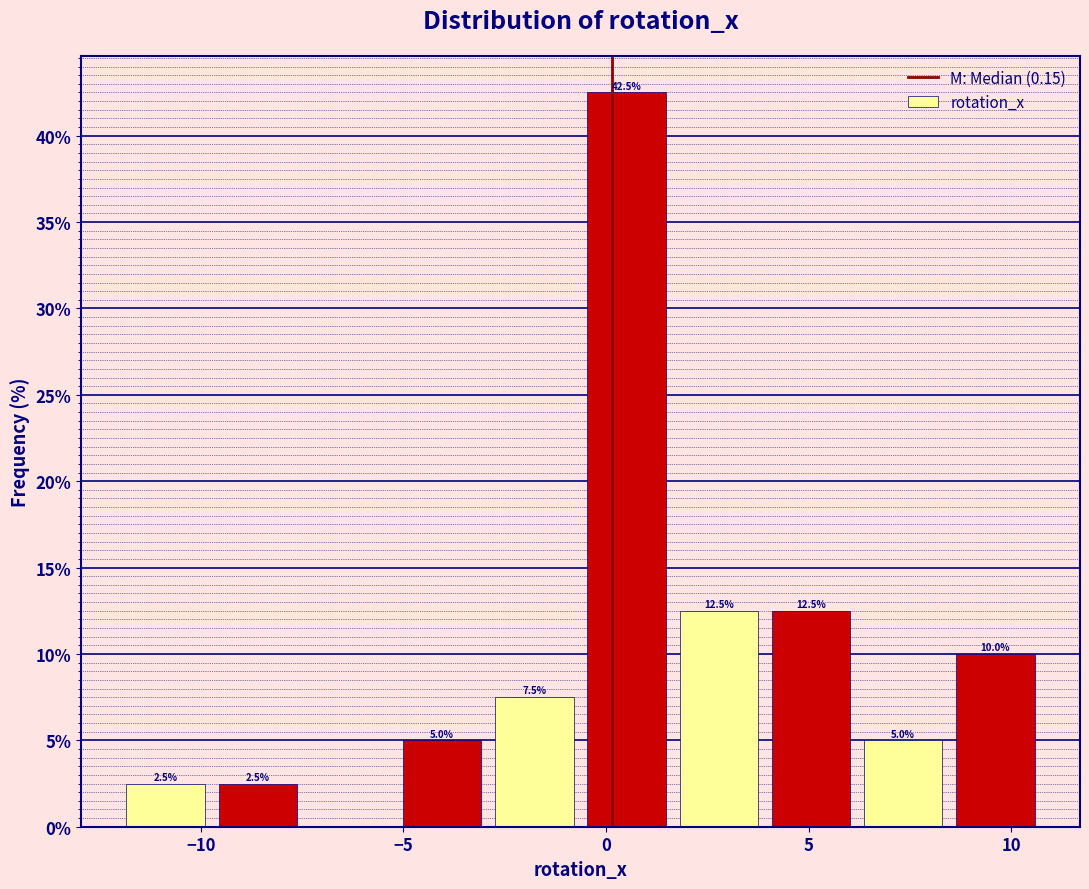

Which range on the x-axis has the tallest bar?

-0.5 to 1.5